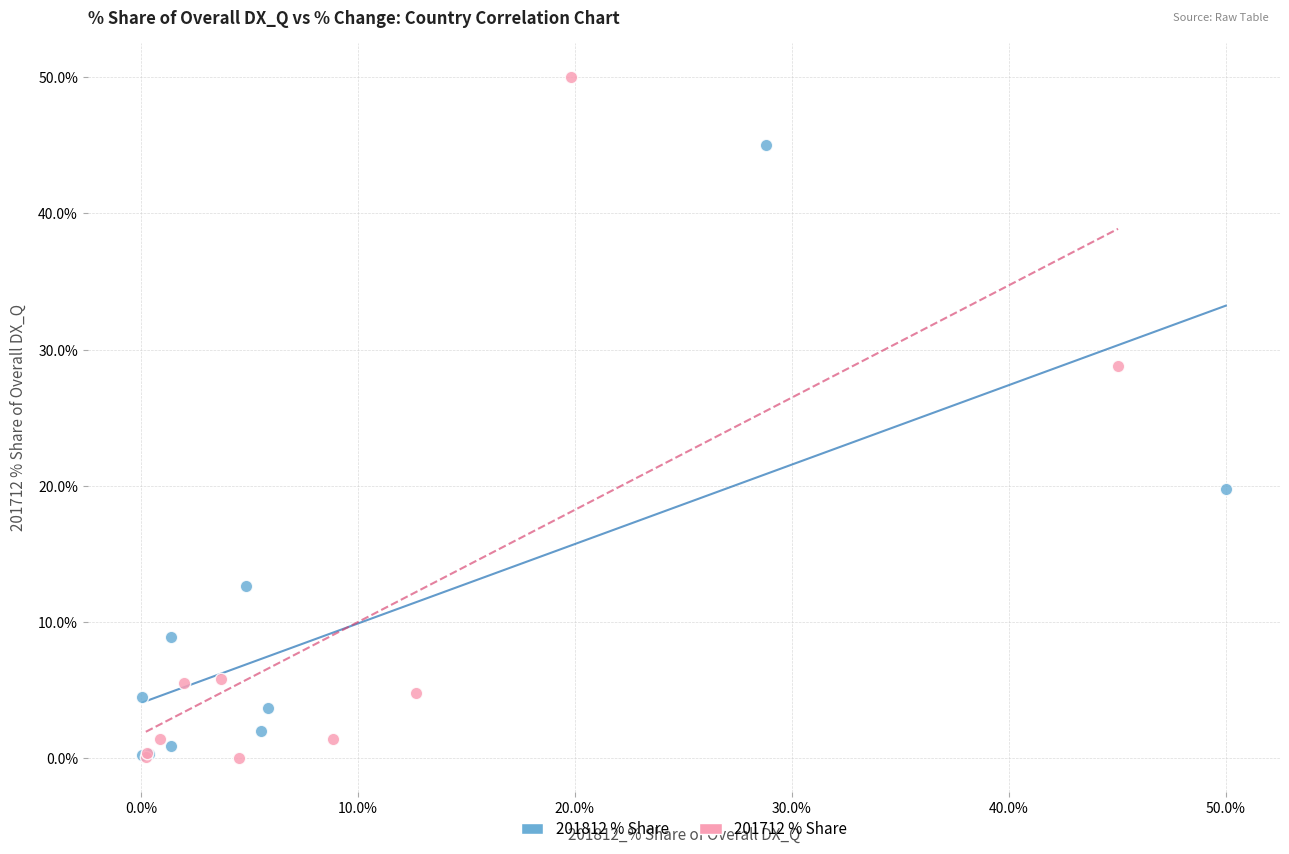

Which series has the largest Y range (max minus min)?

201712 % Share